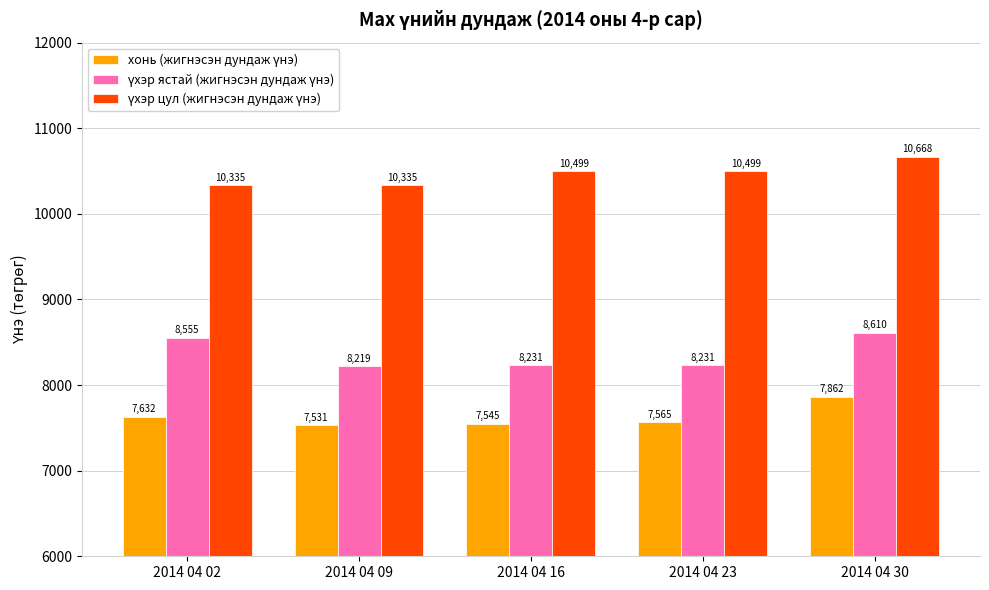

At which category does the chart reach its peak across all series?

2014 04 30